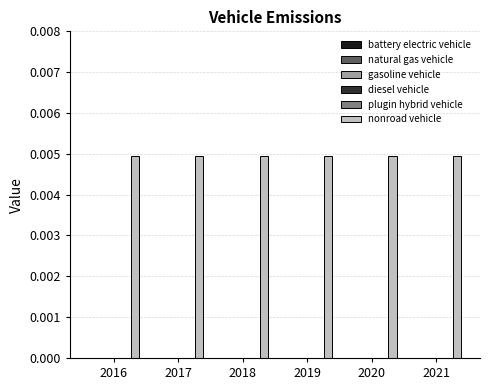

Is the value of natural gas vehicle at 2016 greater than the value of battery electric vehicle at 2016?

No